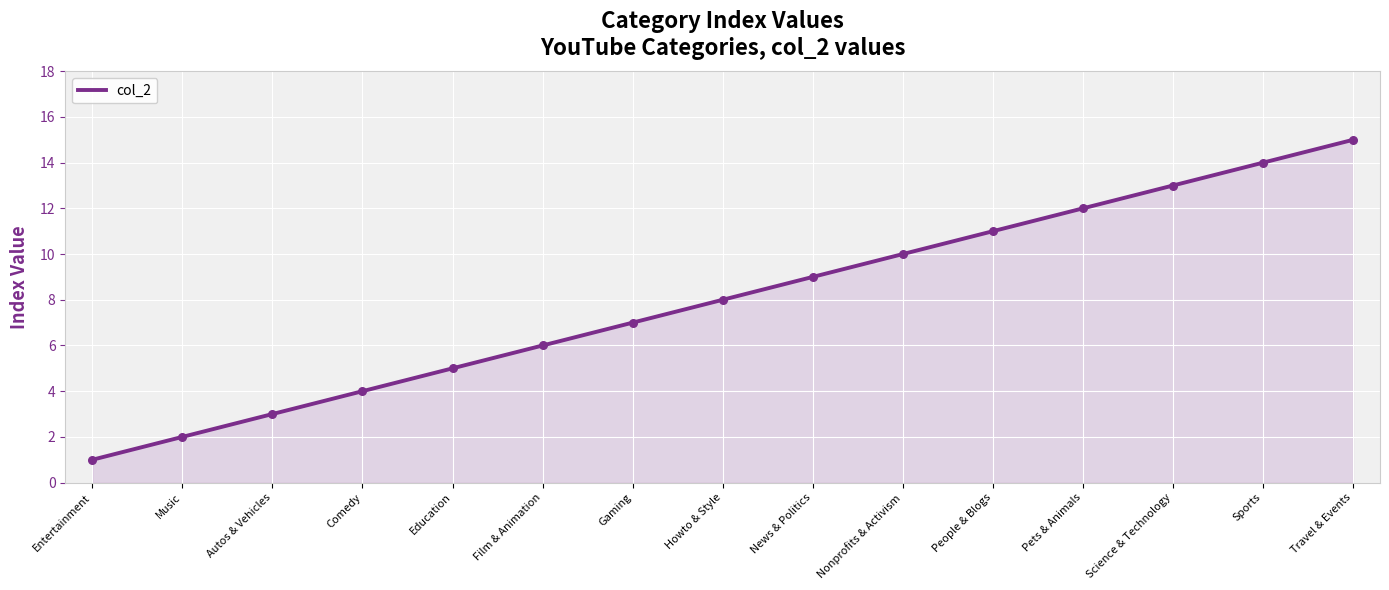

What is the change in value from Gaming to News & Politics?

+2